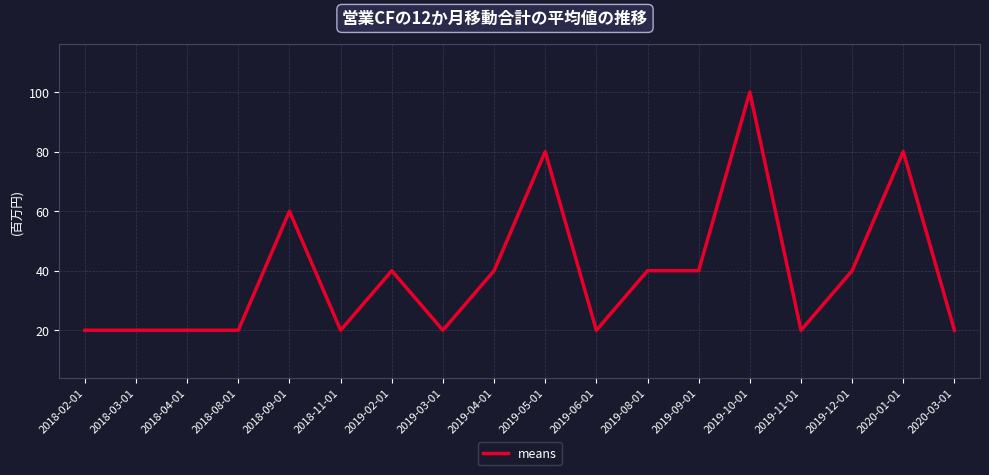

Which has a higher value, 2019-08-01 or 2019-11-01?

2019-08-01